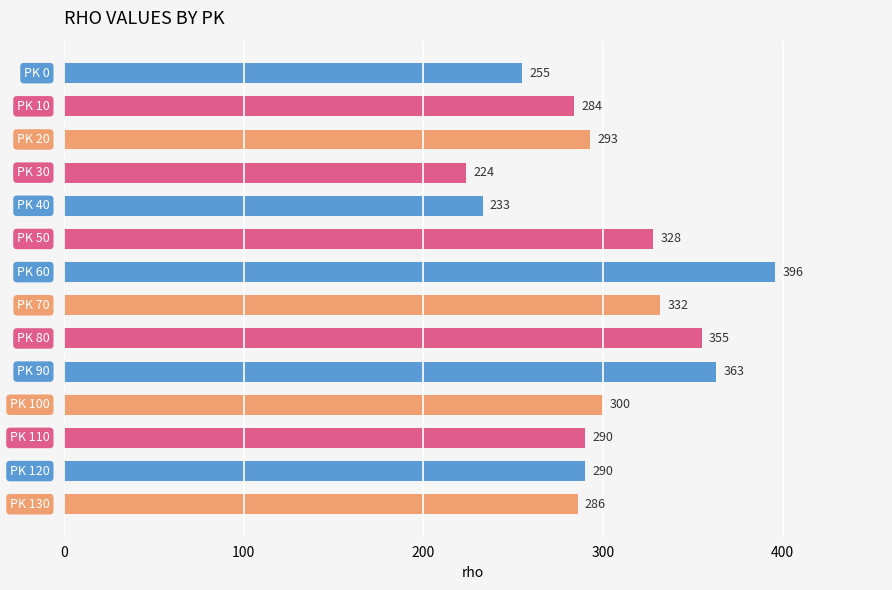

What is the value of the 12th bar from the top?

290